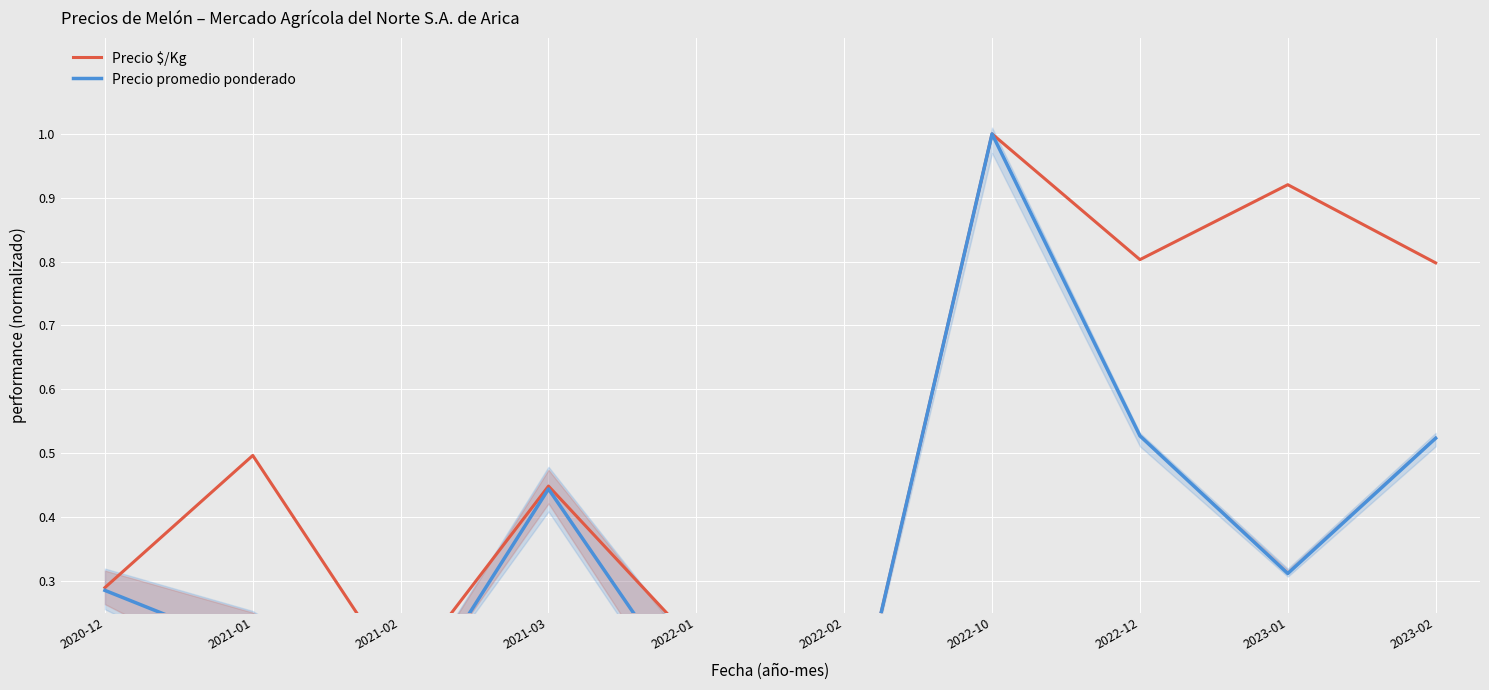

At which label is Precio promedio ponderado closest to 0?

2022-02